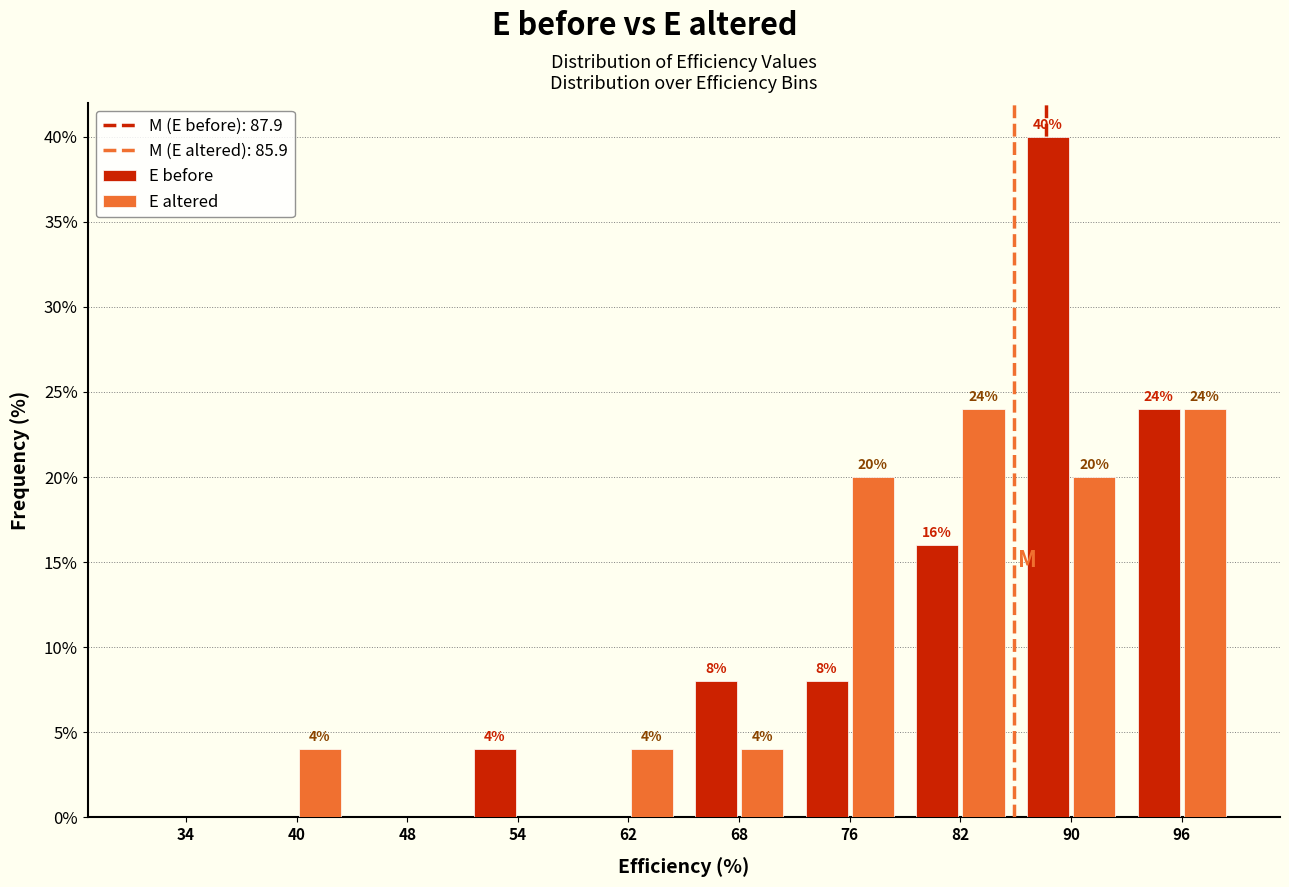

In the E before series, which range on the x-axis has the tallest bar?

86 to 93